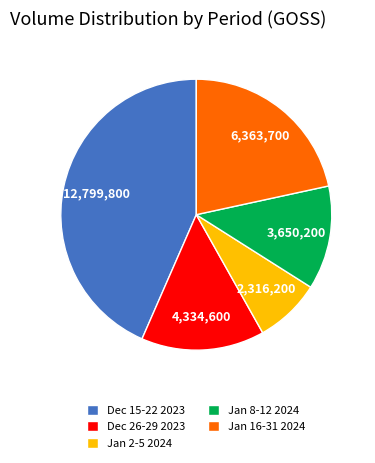

Is there a majority slice in this chart?

No